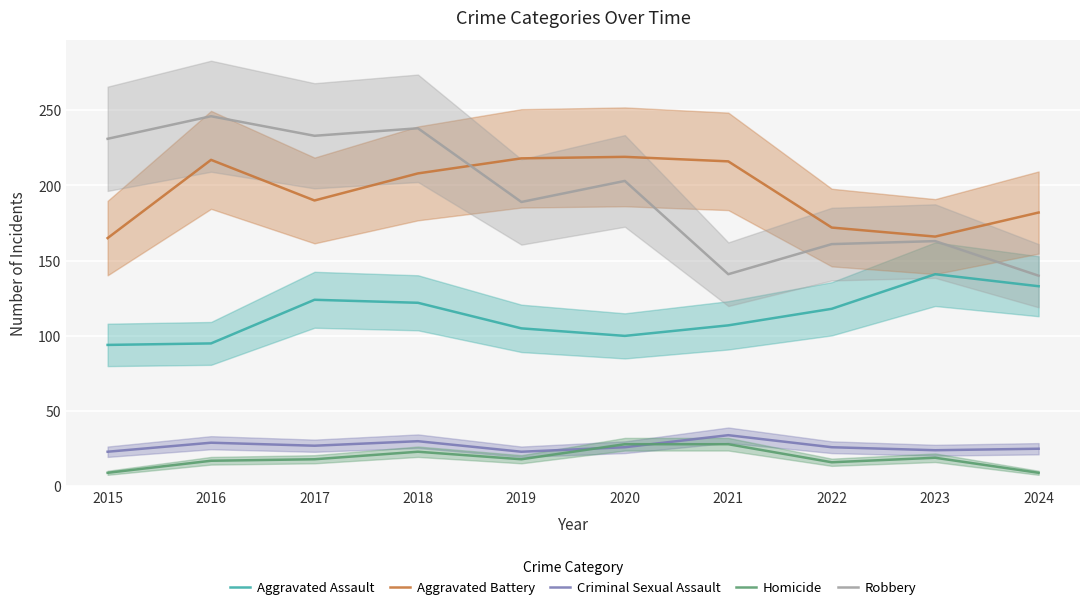

Reading left to right, list all the values displayed in this chart.

Aggravated Assault: 94	95	124	122	105	100	107	118	141	133
Aggravated Battery: 165	217	190	208	218	219	216	172	166	182
Criminal Sexual Assault: 23	29	27	30	23	26	34	26	24	25
Homicide: 9	17	18	23	18	28	28	16	19	9
Robbery: 231	246	233	238	189	203	141	161	163	140